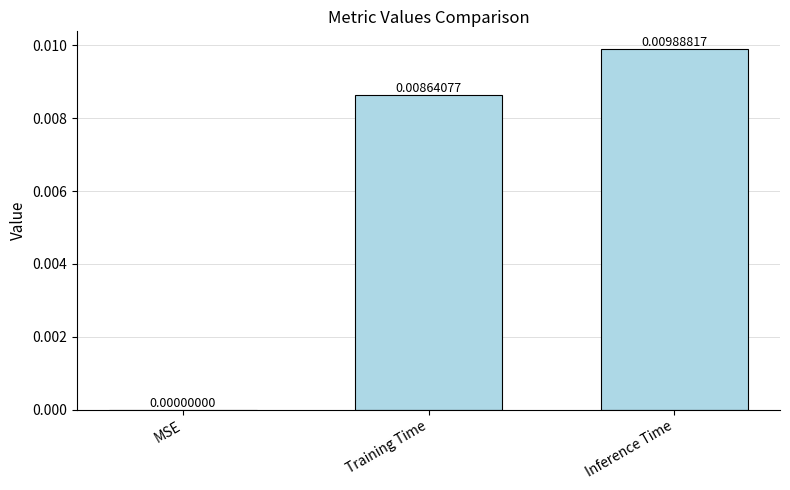

At which category does the chart reach its peak across all series?

Inference Time